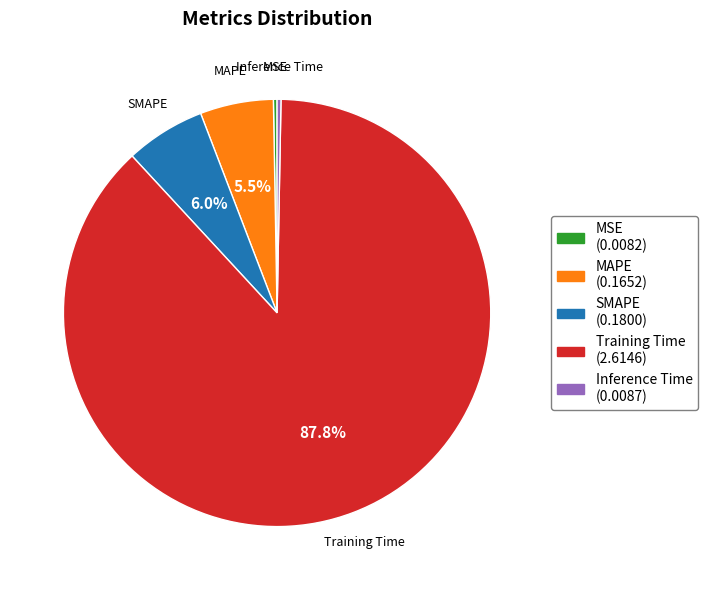

Which category has the biggest portion of the pie?

Training Time